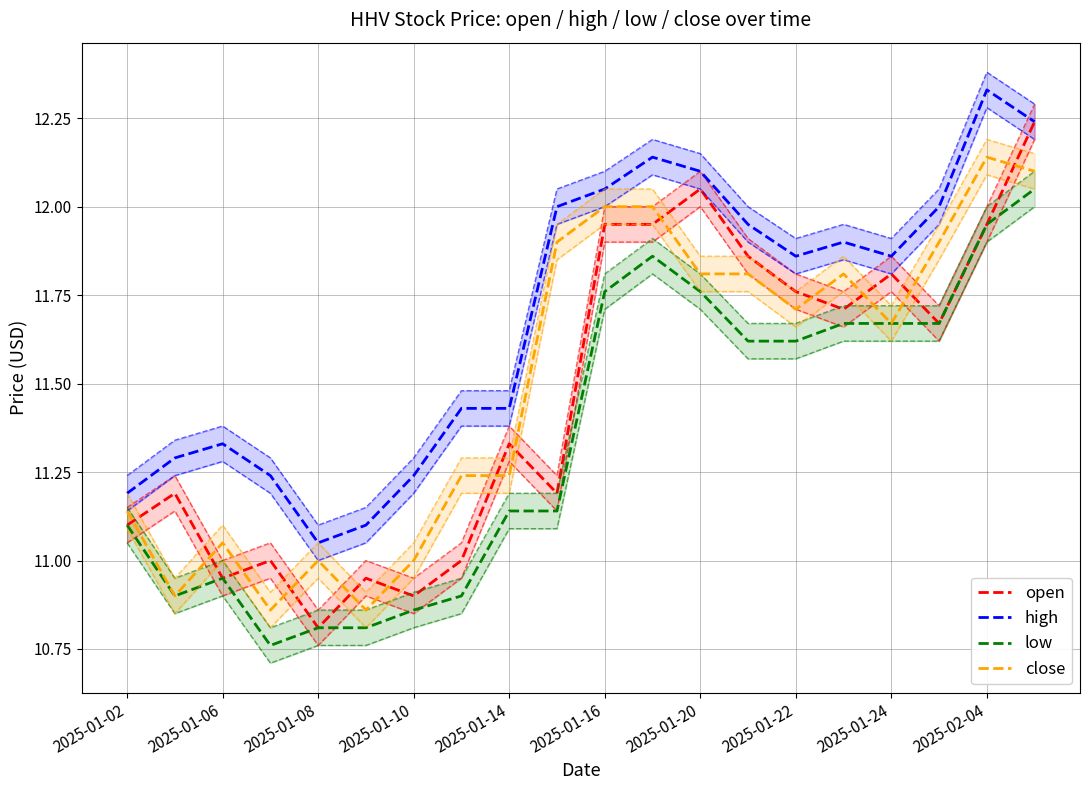

Reading left to right, extract all data points from this chart.

open: 11.1	11.2	10.9	11.0	10.8	10.9	10.9	11.0	11.3	11.2	11.9	11.9	12.1	11.9	11.8	11.7	11.8	11.7	11.9	12.2
high: 11.2	11.3	11.3	11.2	11.1	11.1	11.2	11.4	11.4	12.0	12.1	12.1	12.1	11.9	11.9	11.9	11.9	12.0	12.3	12.2
low: 11.1	10.9	10.9	10.8	10.8	10.8	10.9	10.9	11.1	11.1	11.8	11.9	11.8	11.6	11.6	11.7	11.7	11.7	11.9	12.1
close: 11.1	10.9	11.1	10.9	11.0	10.9	11.0	11.2	11.2	11.9	12.0	12.0	11.8	11.8	11.7	11.8	11.7	11.9	12.1	12.1